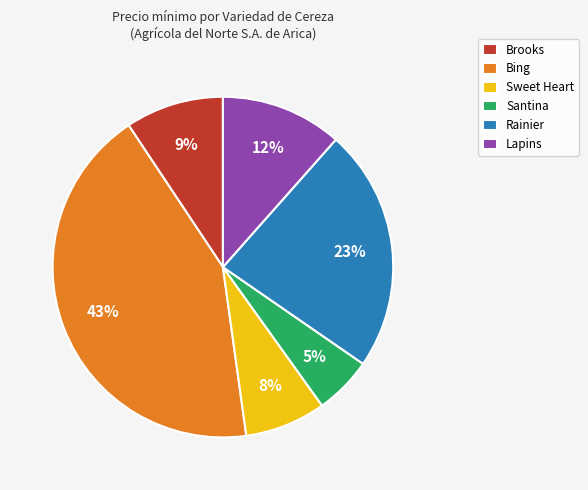

Rank the categories by value from lowest to highest.

Santina, Sweet Heart, Brooks, Lapins, Rainier, Bing